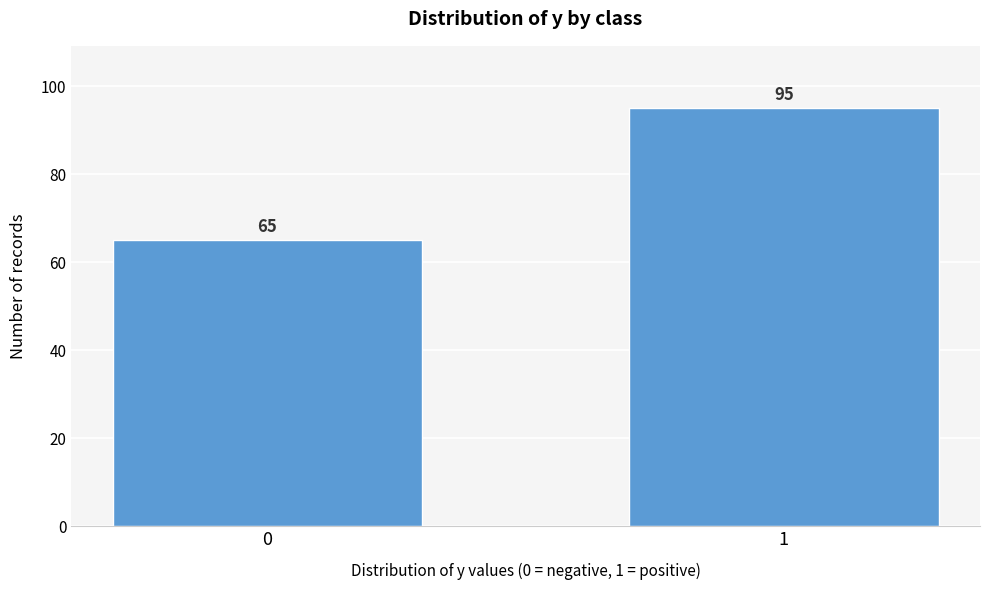

Reading left to right, list all the values displayed in this chart.

0=65	1=95